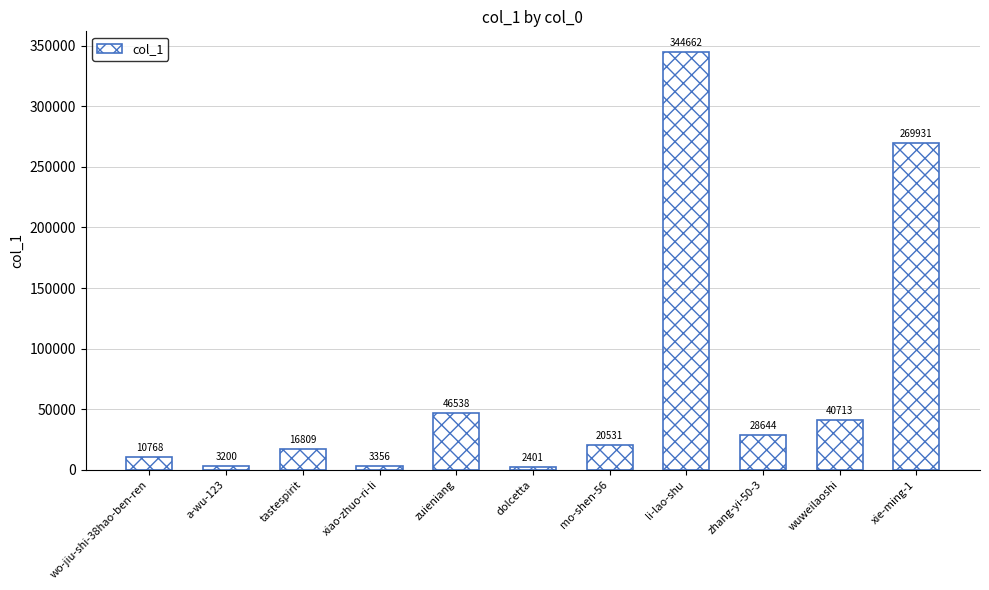

Does the chart contain stacked bars?

No